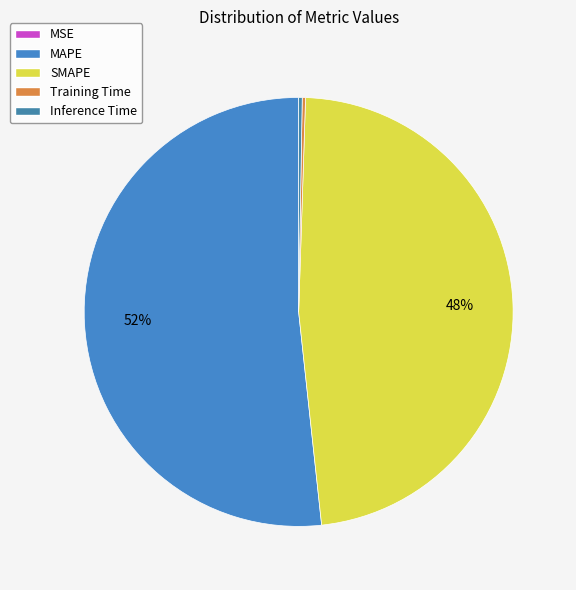

What percentage do MAPE and SMAPE together represent?

99.5%